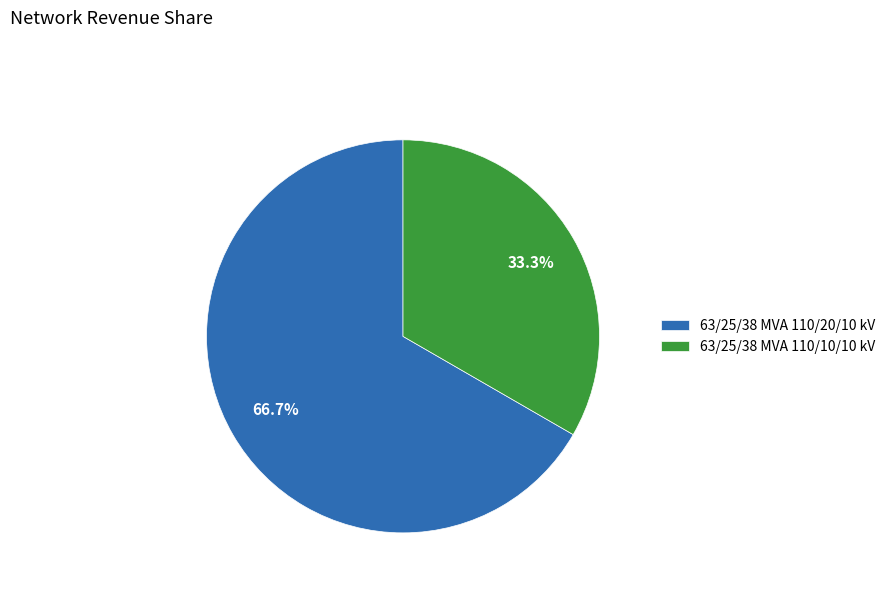

What percentage is the 63/25/38 MVA 110/10/10 kV slice, to the nearest percent?

33%